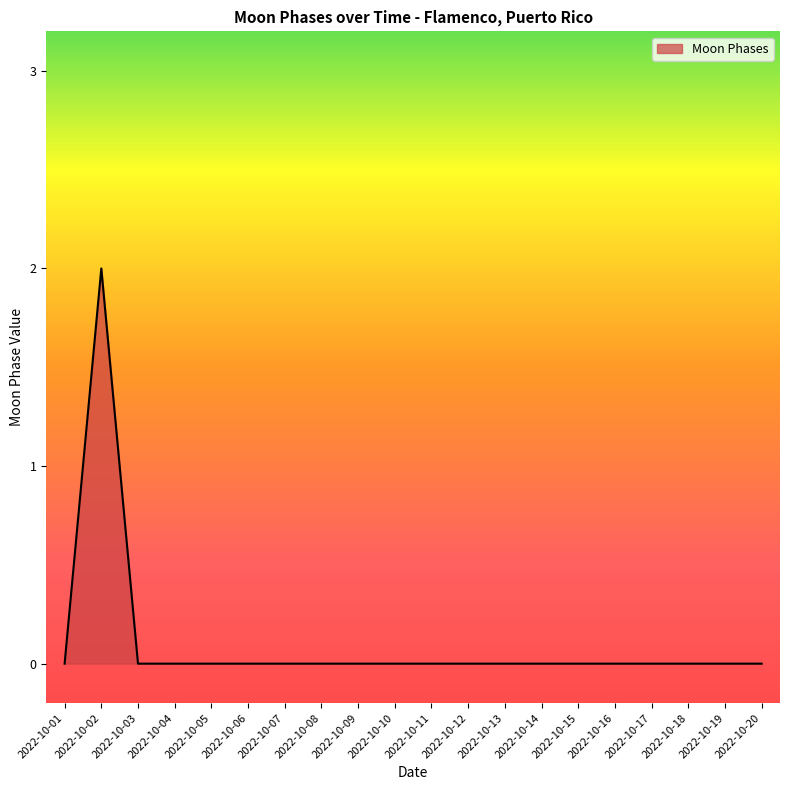

Reading right to left, what are all the values shown in this chart?

2022-10-20=0	2022-10-19=0	2022-10-18=0	2022-10-17=0	2022-10-16=0	2022-10-15=0	2022-10-14=0	2022-10-13=0	2022-10-12=0	2022-10-11=0	2022-10-10=0	2022-10-09=0	2022-10-08=0	2022-10-07=0	2022-10-06=0	2022-10-05=0	2022-10-04=0	2022-10-03=0	2022-10-02=2	2022-10-01=0